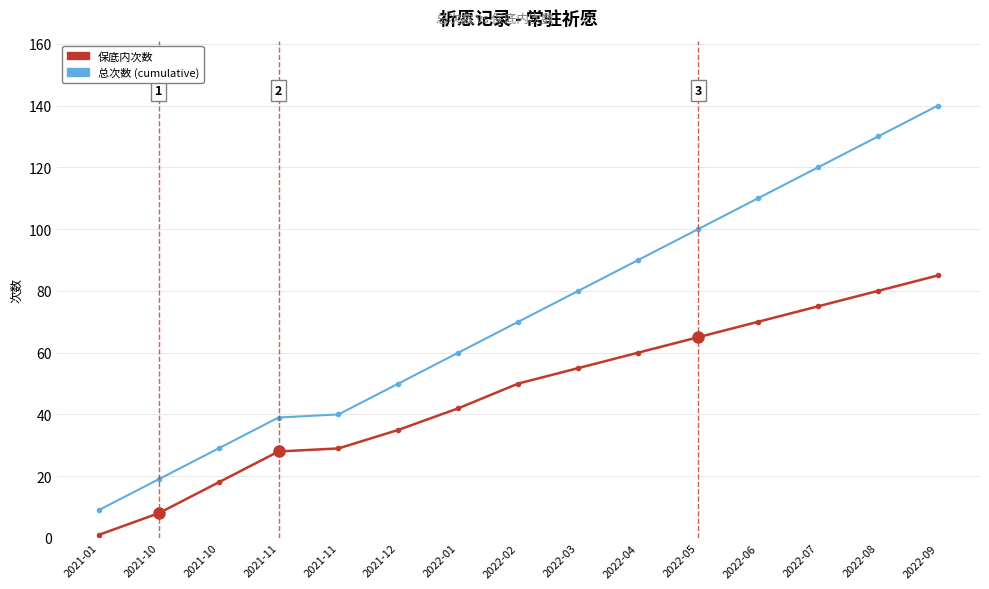

True or false: 保底内次数 has more than 2 points higher than both neighbors.

False